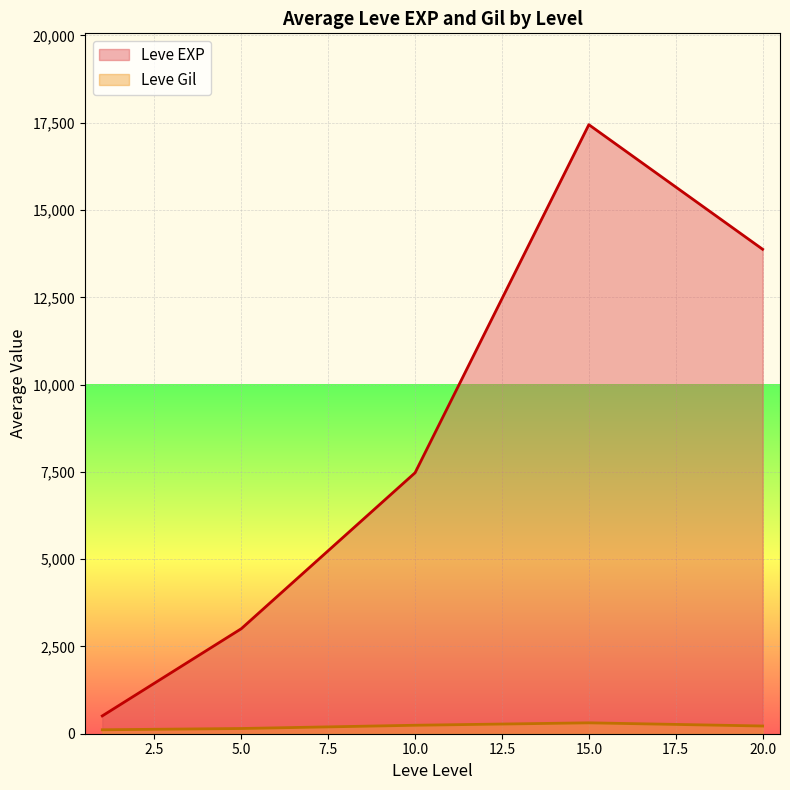

What is the difference between the second highest and minimum values in the Leve EXP series?

13366.5